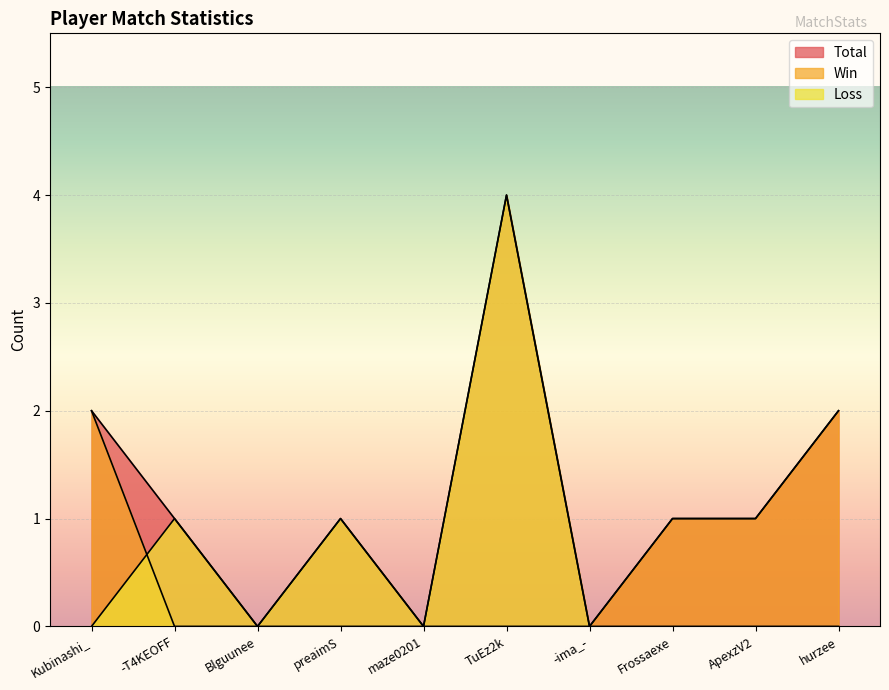

True or false: Loss has a value of 0 at -ima_-.

True